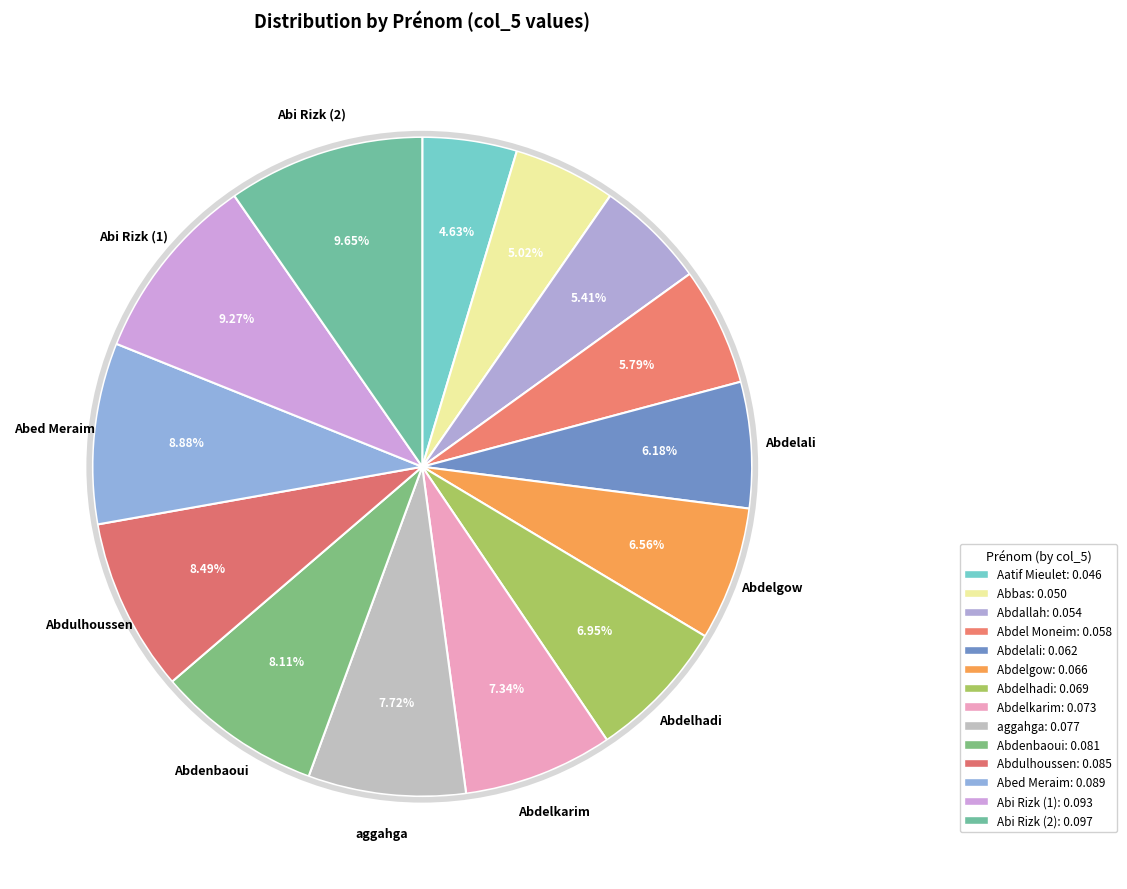

How many slices are in this pie chart?

14